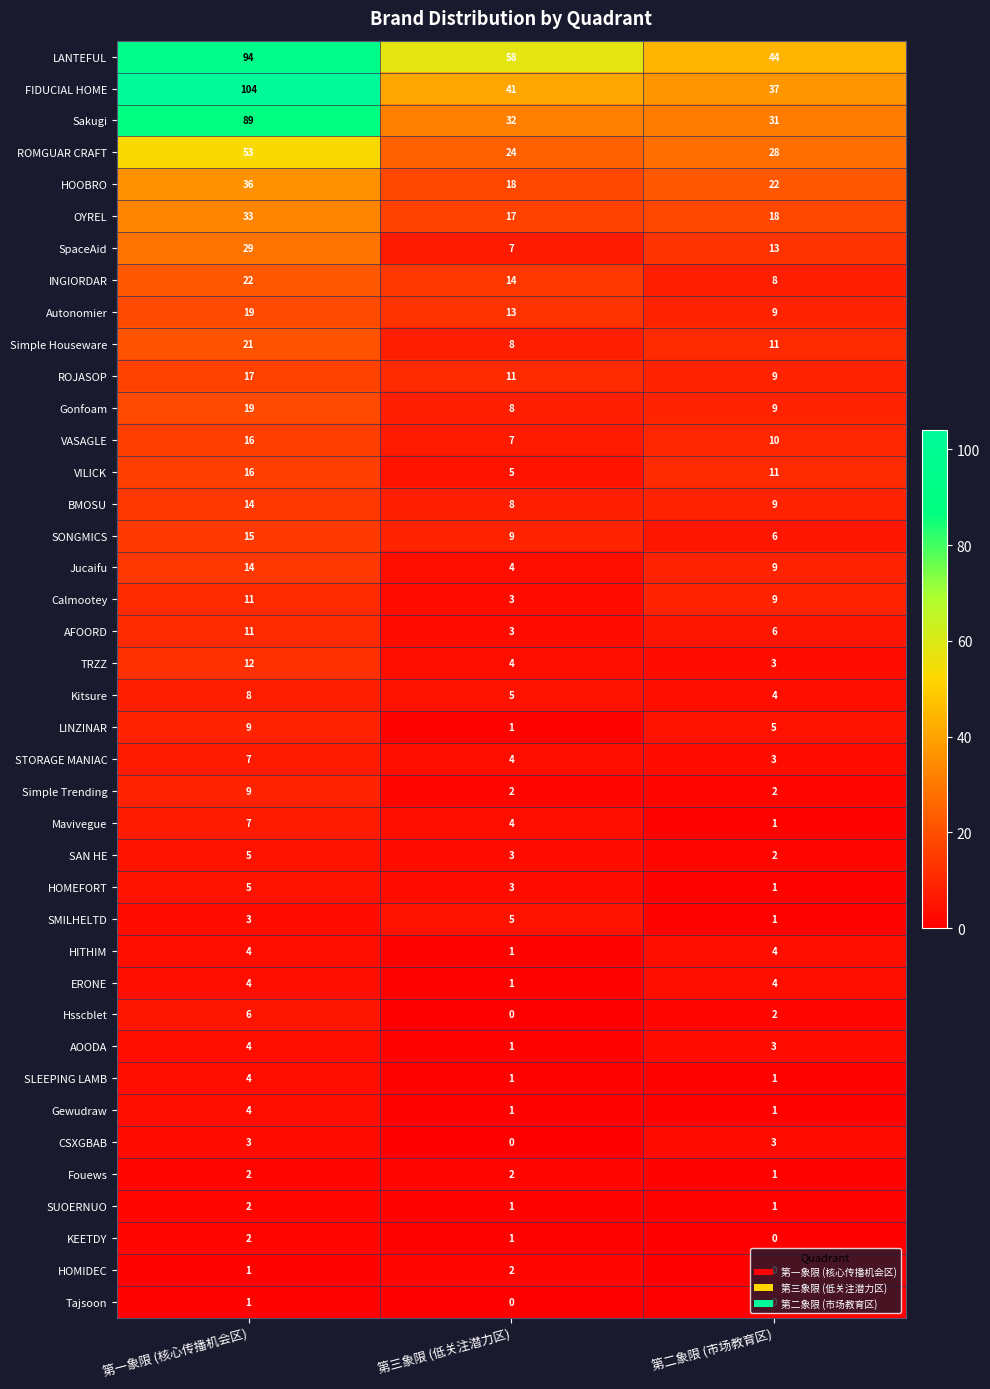

Is it true that SpaceAid equals 3 at 第三象限 (低关注潜力区)?

False